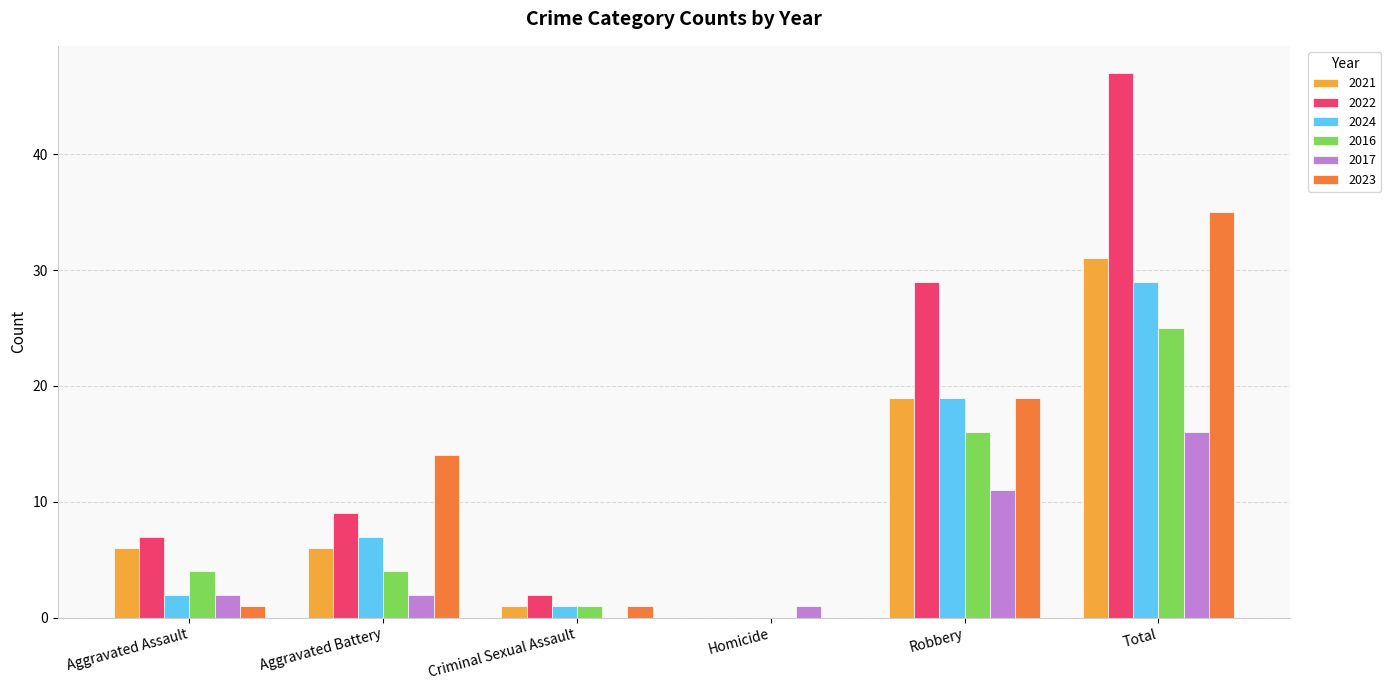

Which category has the highest value across all series?

Total